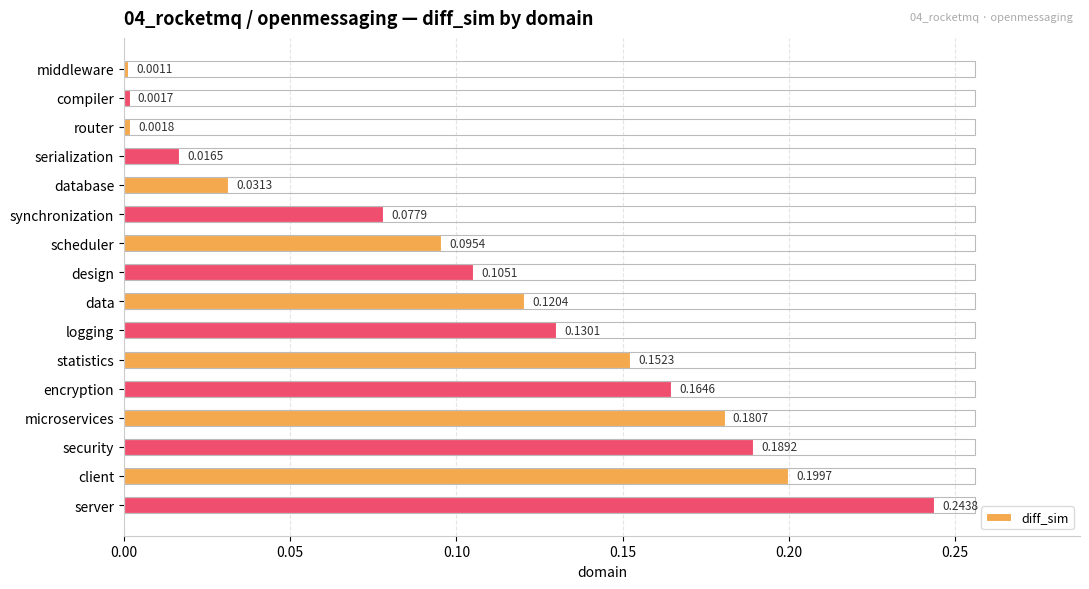

How many bars are there in total?

16